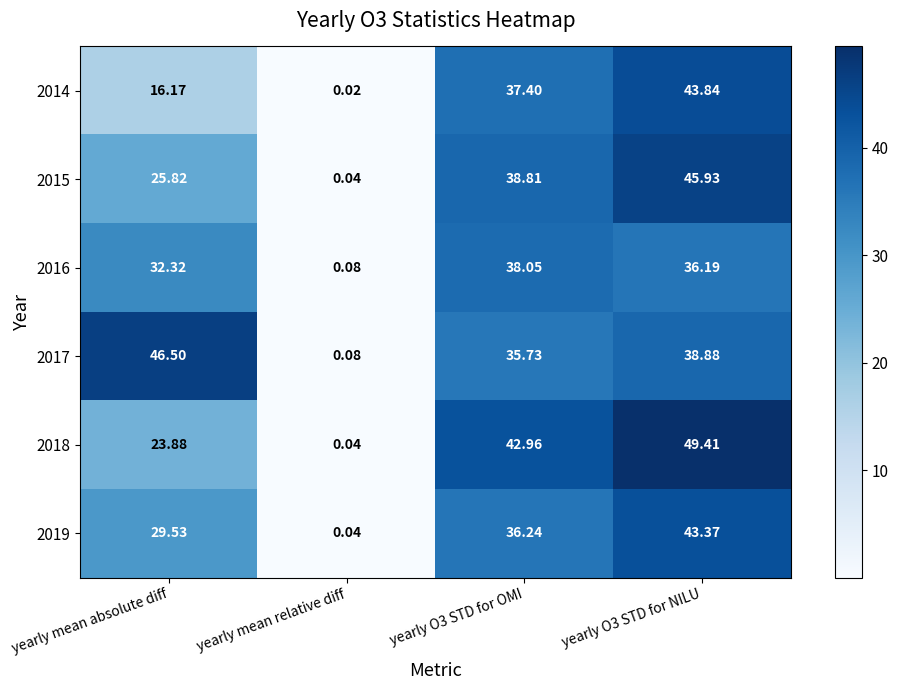

Where is 2016 nearest to the value 19?

yearly mean absolute diff